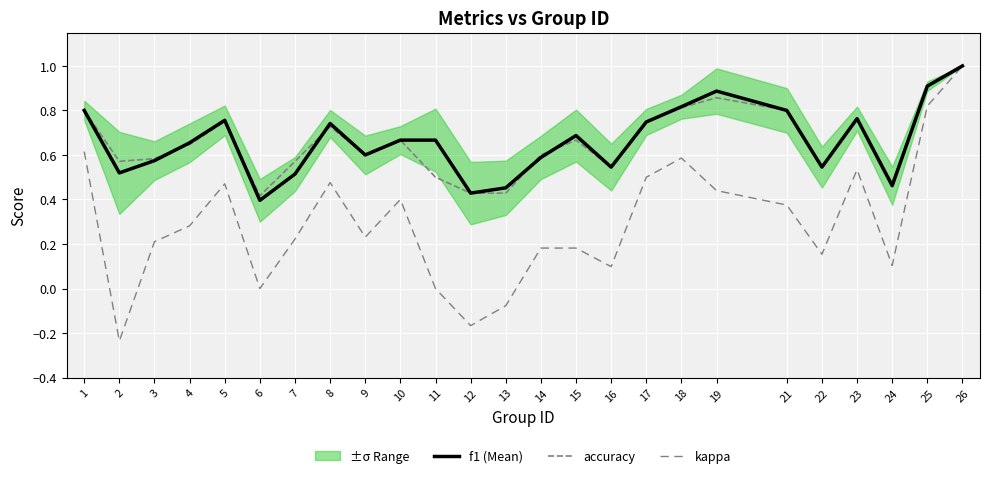

How many lines are shown in the chart?

3